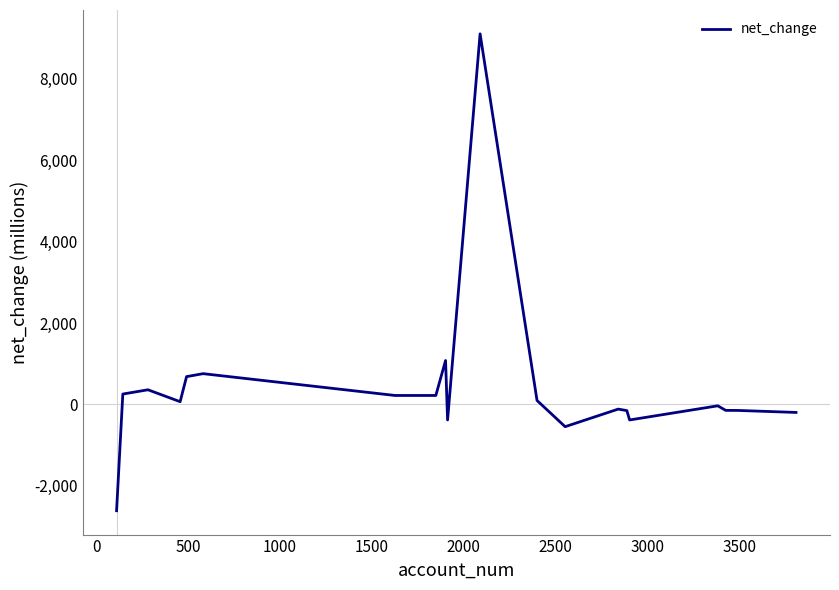

What is the difference between the second highest and minimum values?

3692